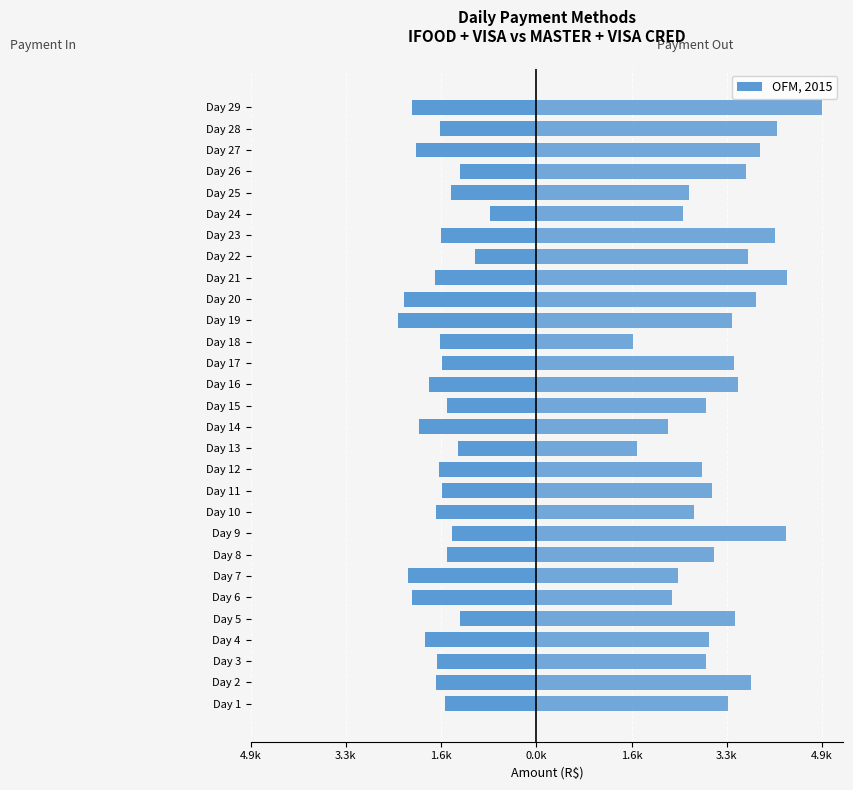

Does the chart contain stacked bars?

No